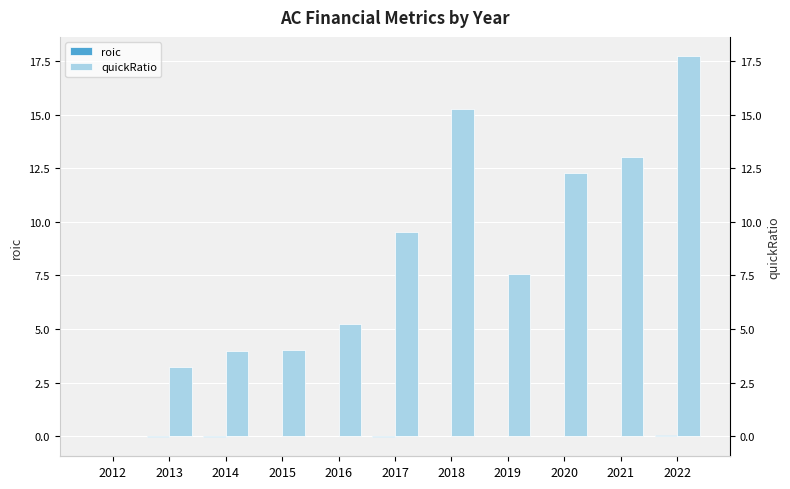

How many data points in roic are above 0?

1